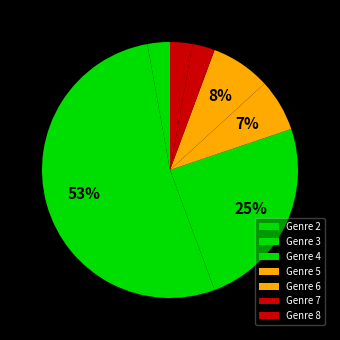

How many segments does this pie chart have?

7